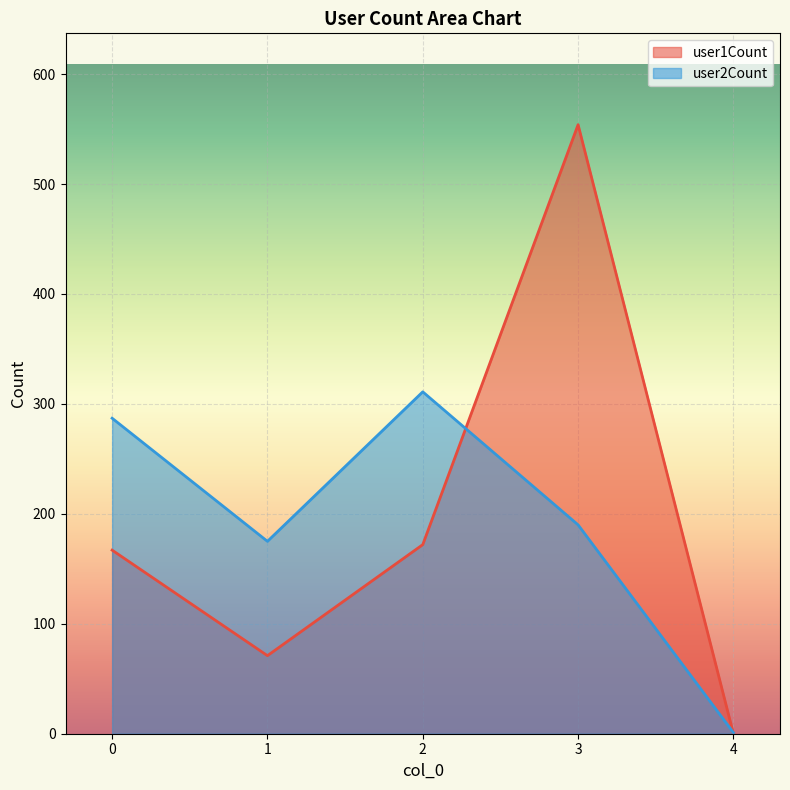

Does the chart display data point markers on the line(s)?

No